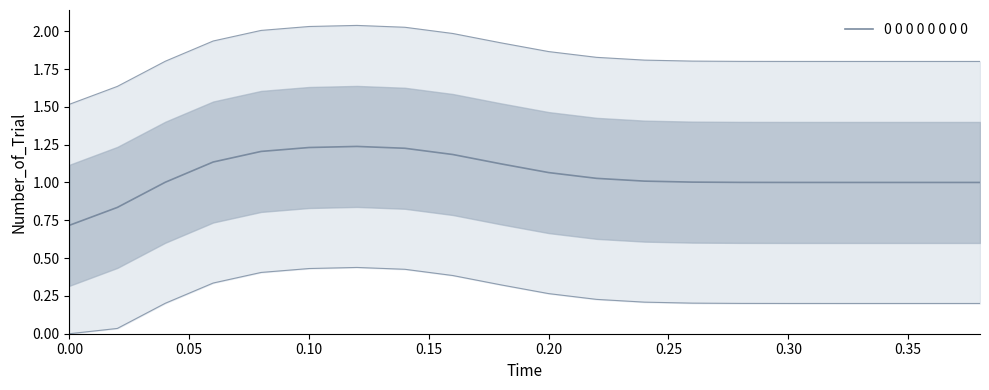

How many lines are shown in the chart?

1